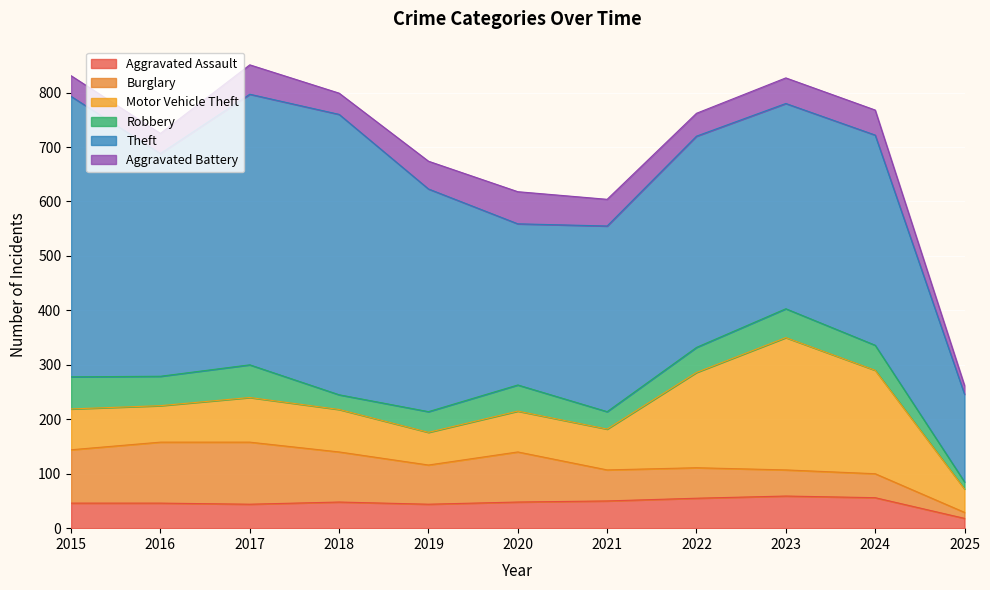

Does the chart display data point markers on the line(s)?

No